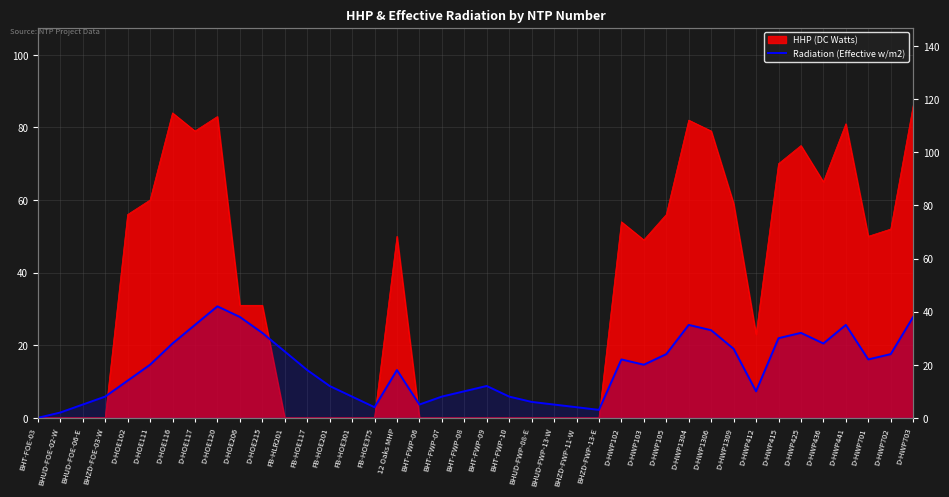

The value at BHT-FWP-08 is 14. True or false?

False